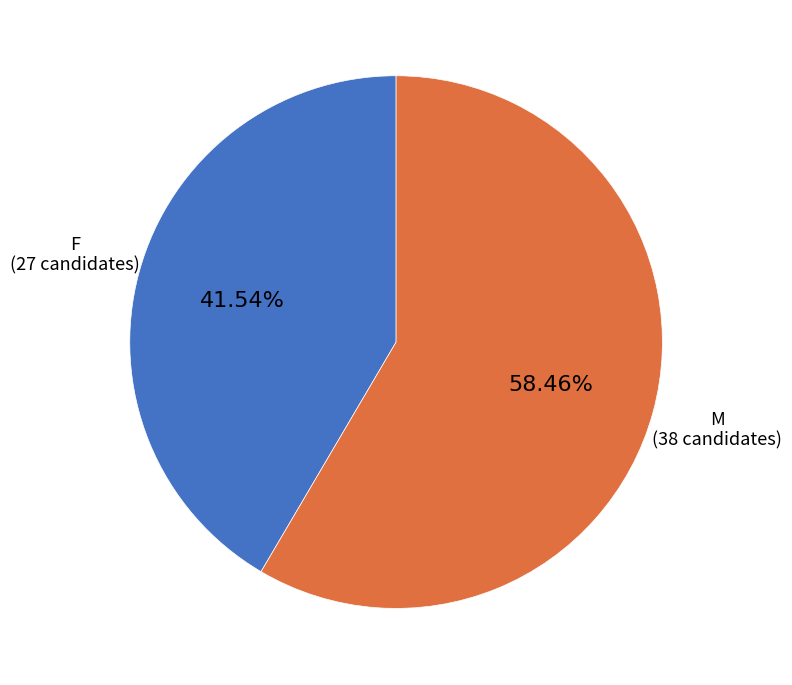

To the nearest percent, what portion does M represent?

58%